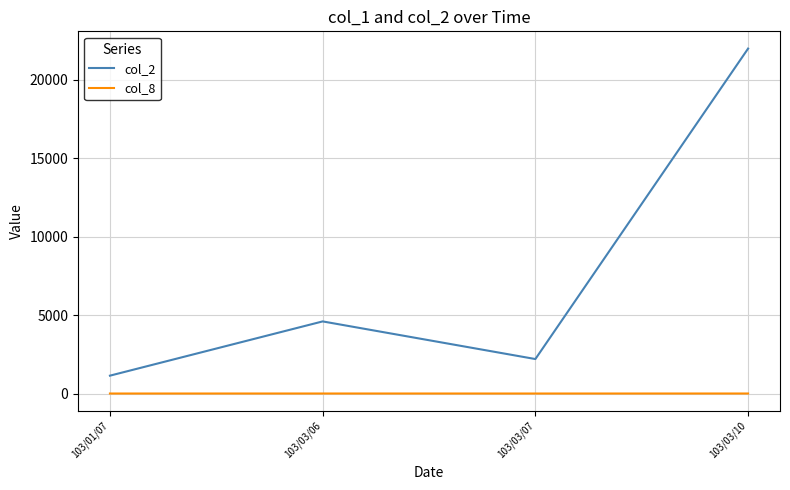

Read the col_2 value at 103/01/07, to the nearest 100.

1100